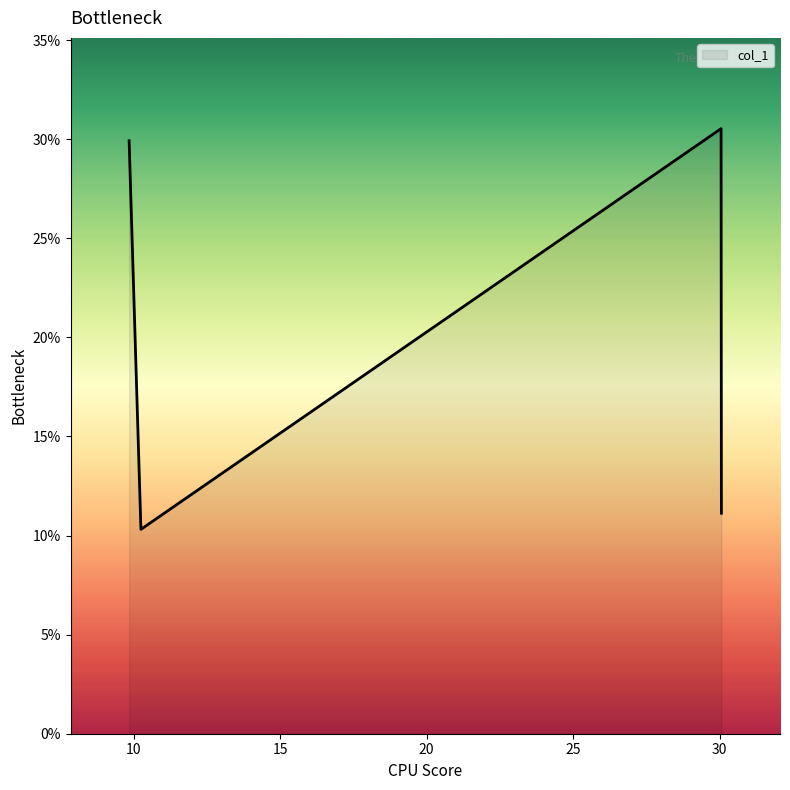

What is the smallest value displayed?

10.3